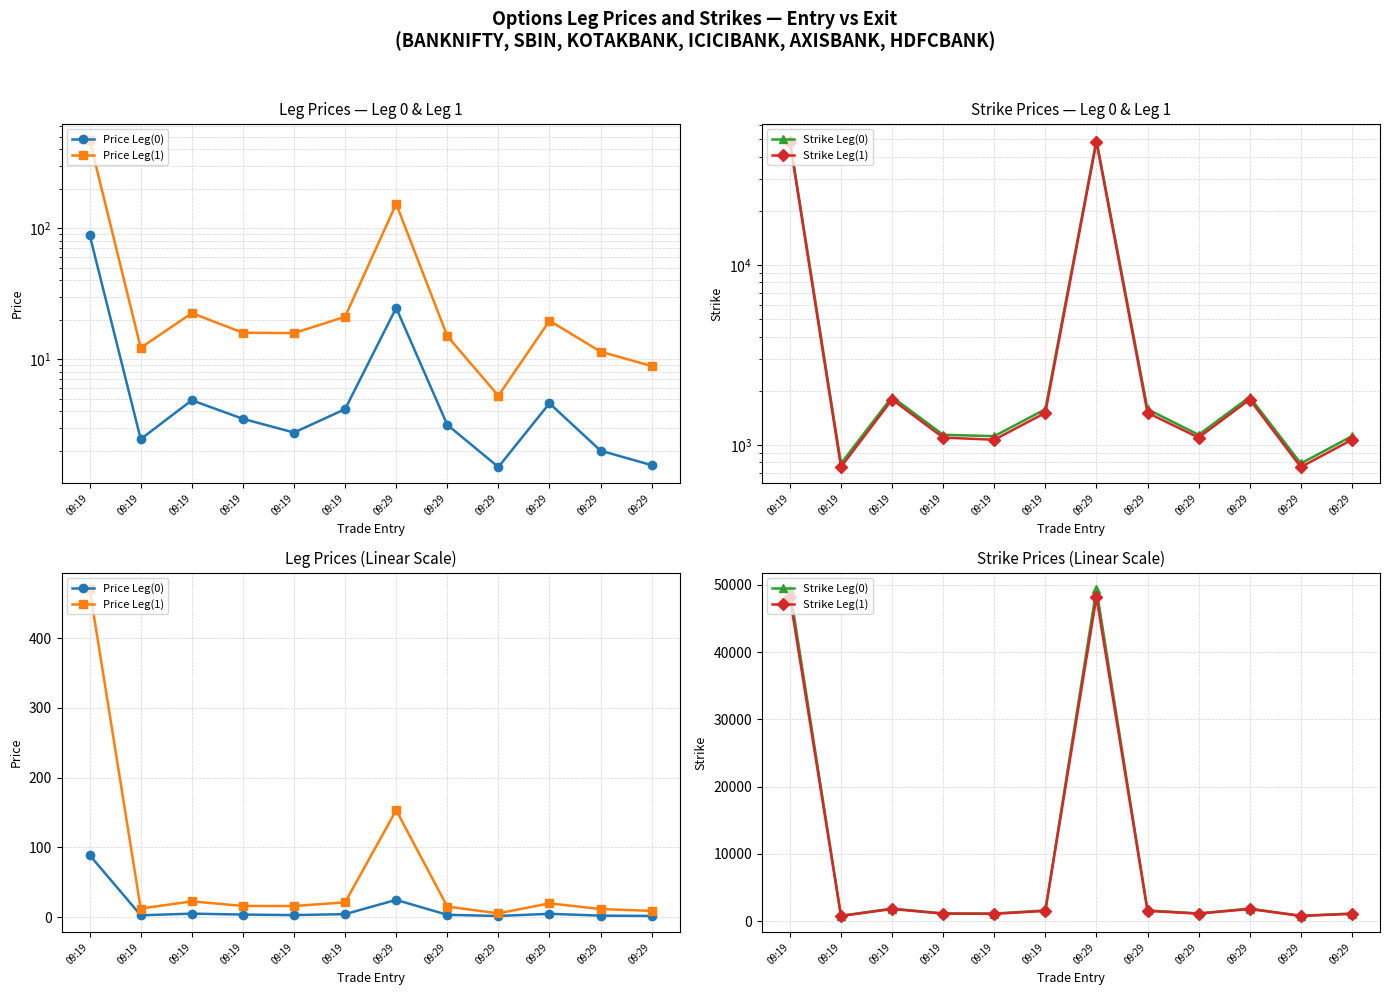

In Price Leg(0), how many points are higher than both neighbors (excluding endpoints)?

3